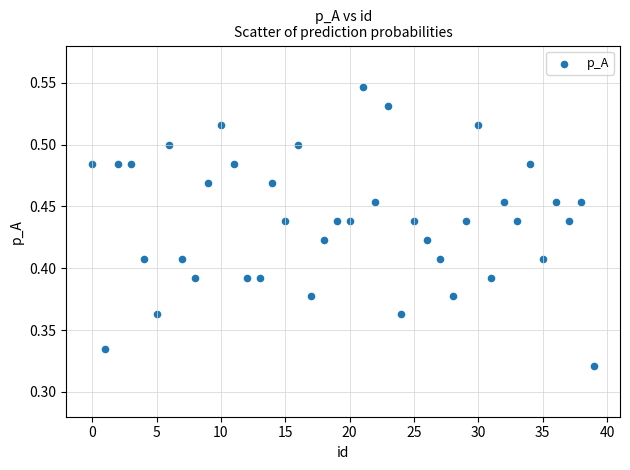

How many data points are displayed?

40